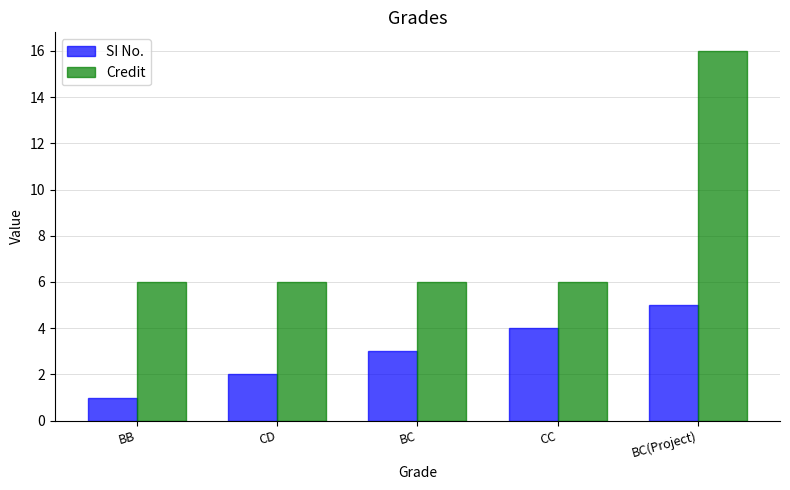

What value does the Credit series have at BB, to the nearest 10?

10